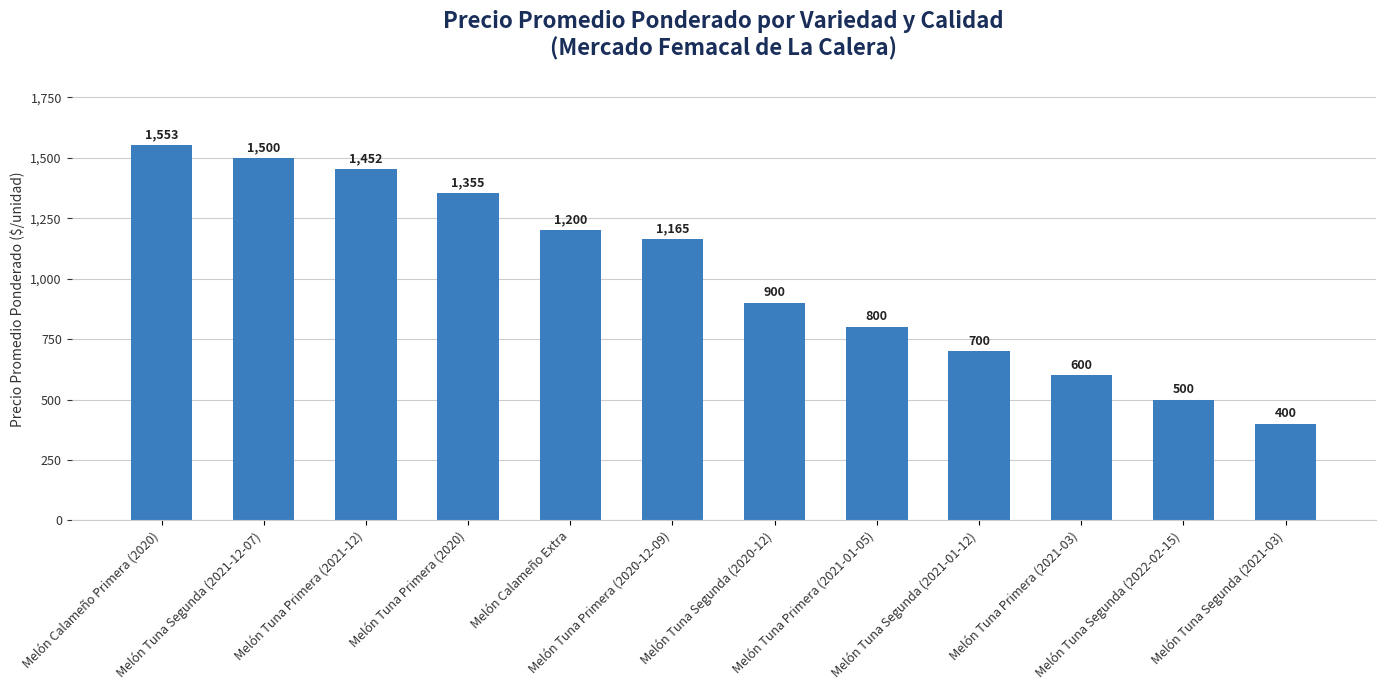

How many categories are shown in the chart?

12